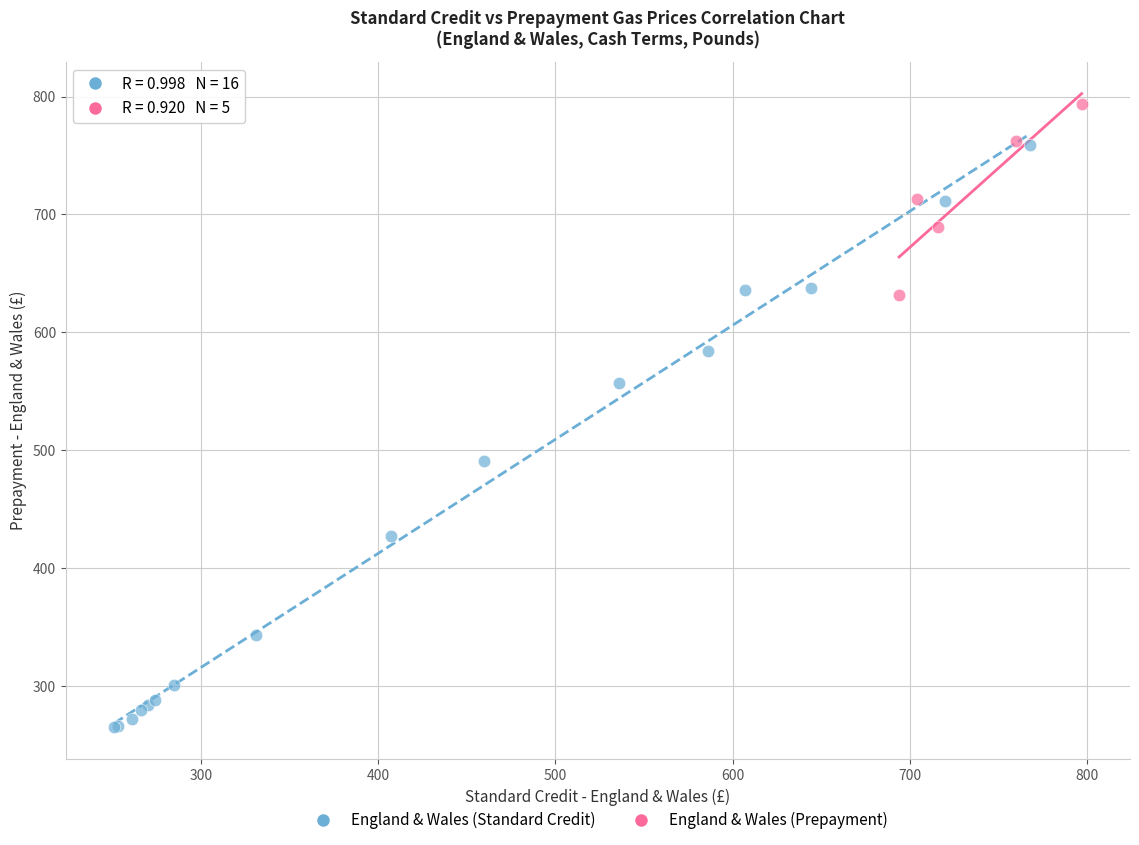

Which series has the largest Y range (max minus min)?

England & Wales (Standard Credit)